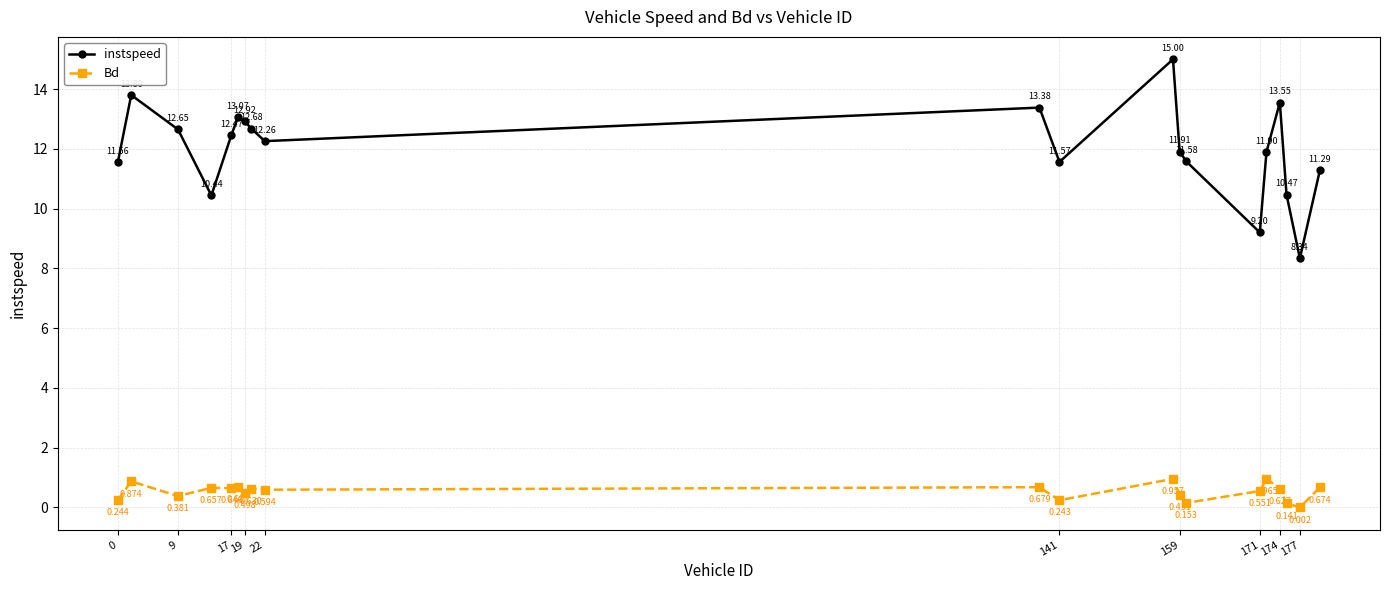

How many data points does each series have?

20